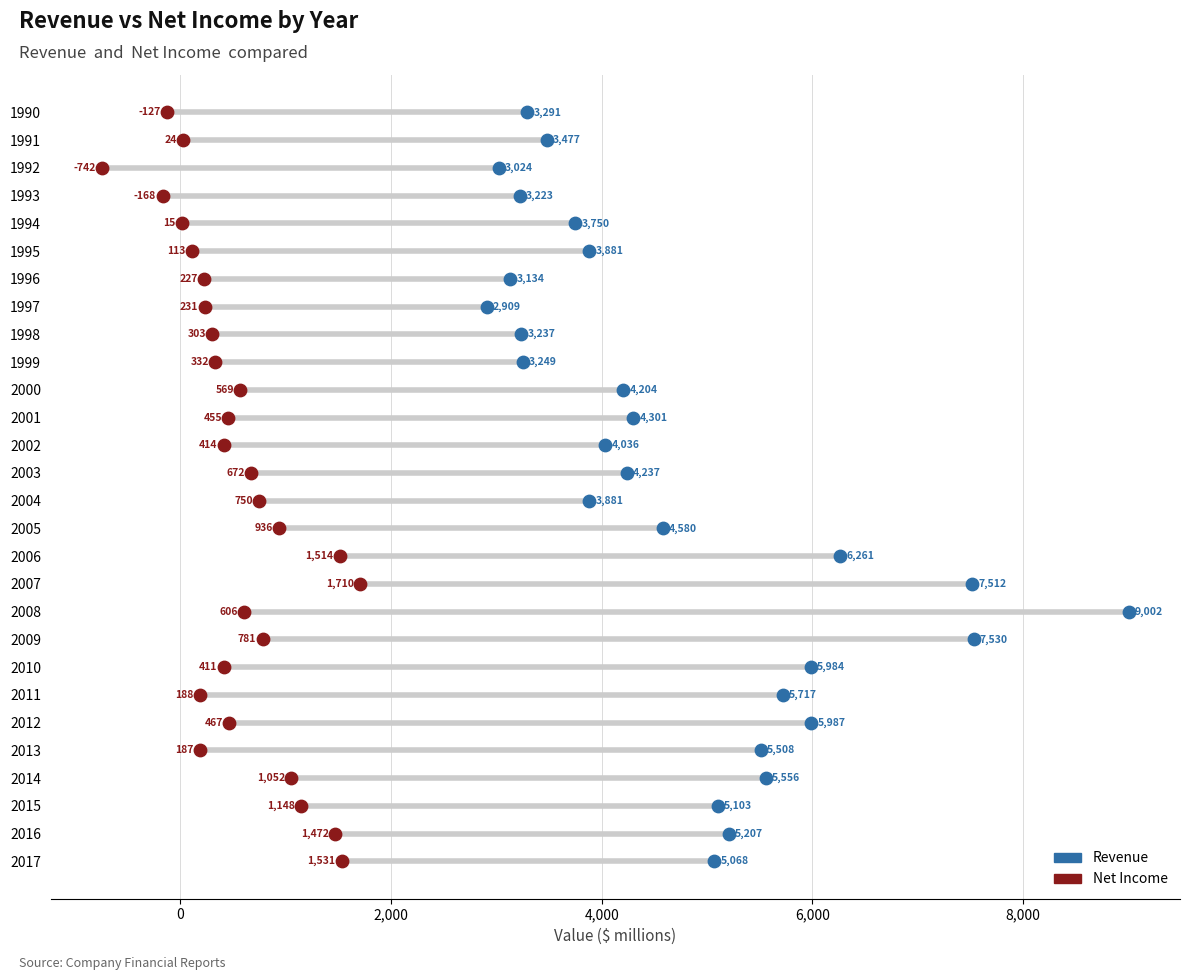

Which series has the widest spread of Y values?

Revenue